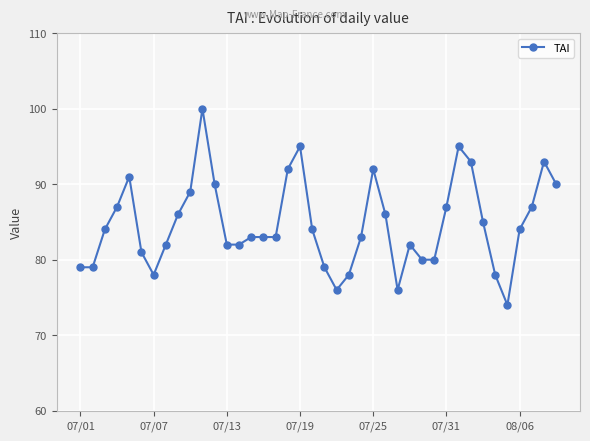

What is the difference between the maximum and second lowest values?

24